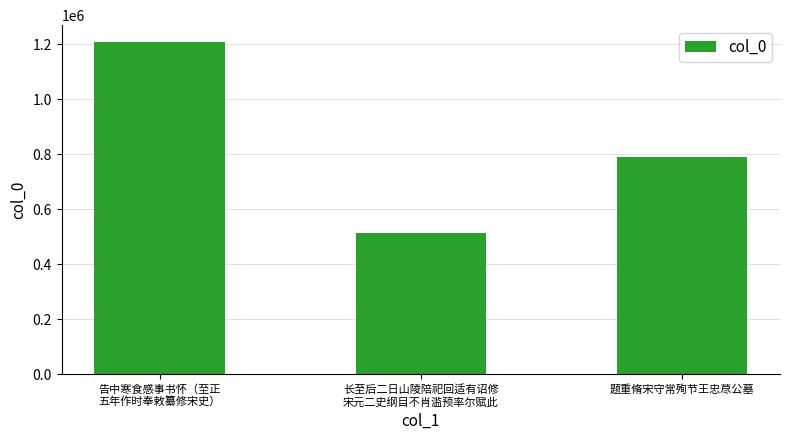

What is the sum of all values?

2512636